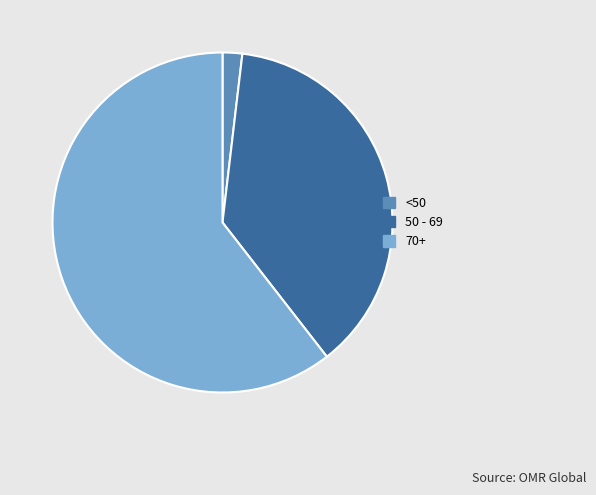

How many segments does this pie chart have?

3